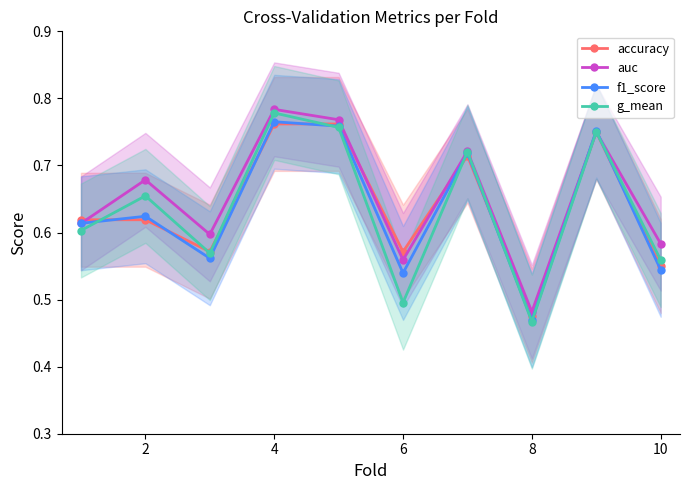

After their last crossing, which series has the higher values: auc or accuracy?

auc